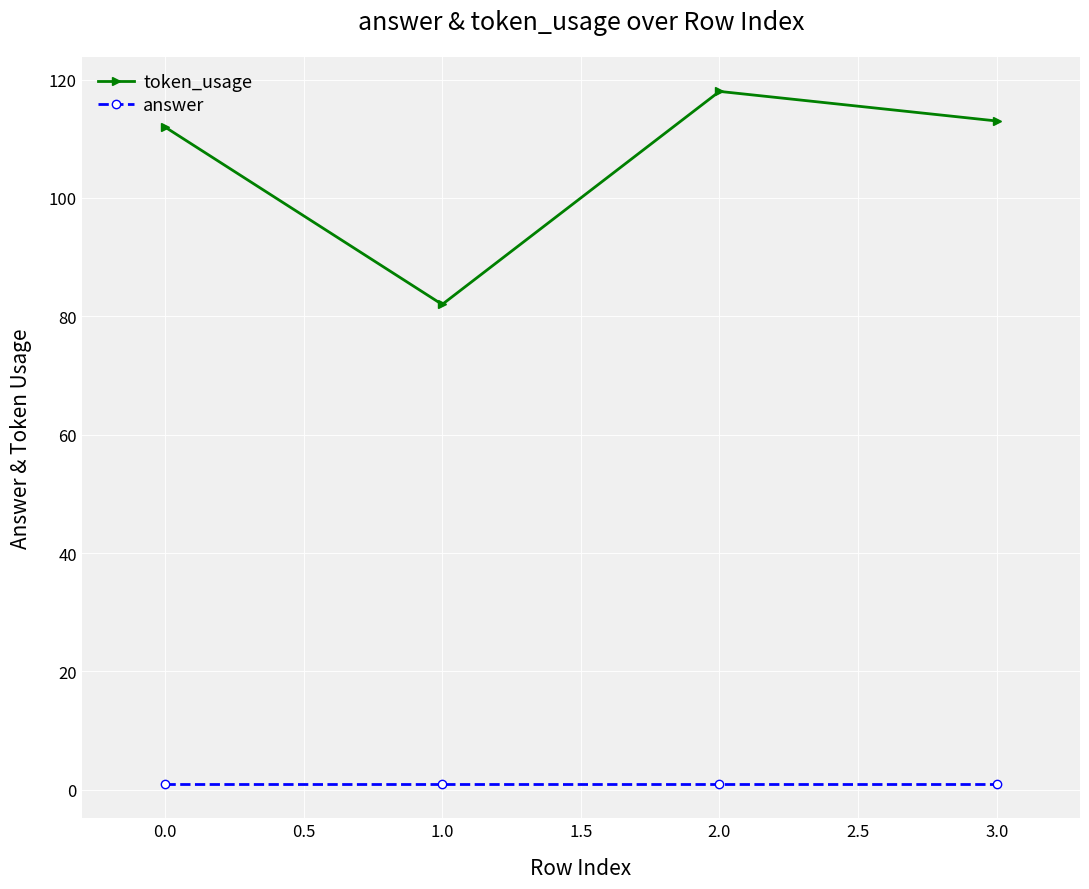

What is the minimum value shown in the chart?

1